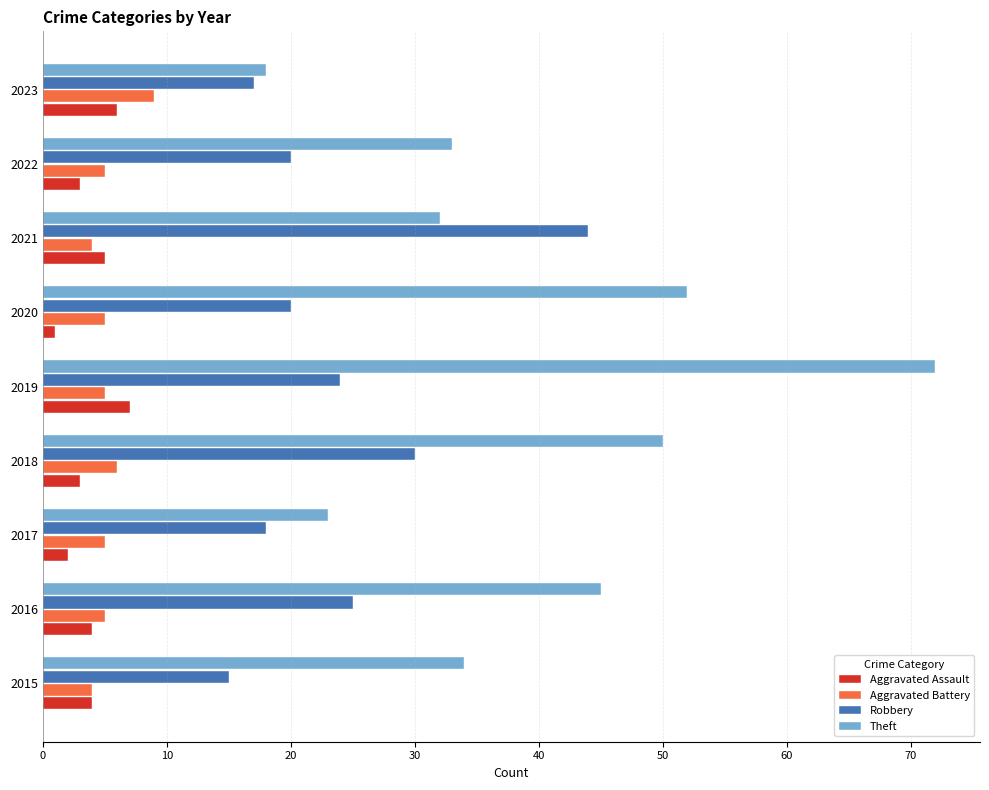

True or false: Theft has a value of 8 at 2017.

False